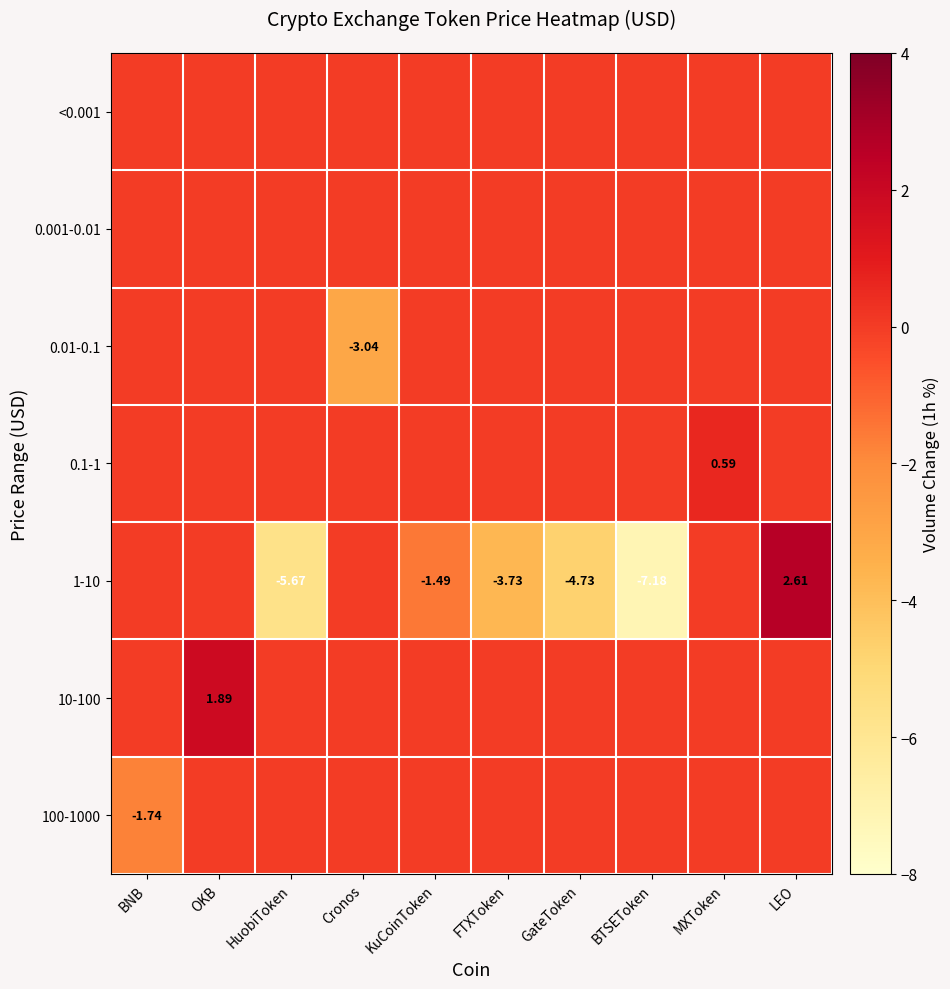

What is the sum of all 0.01-0.1 values?

-3.0